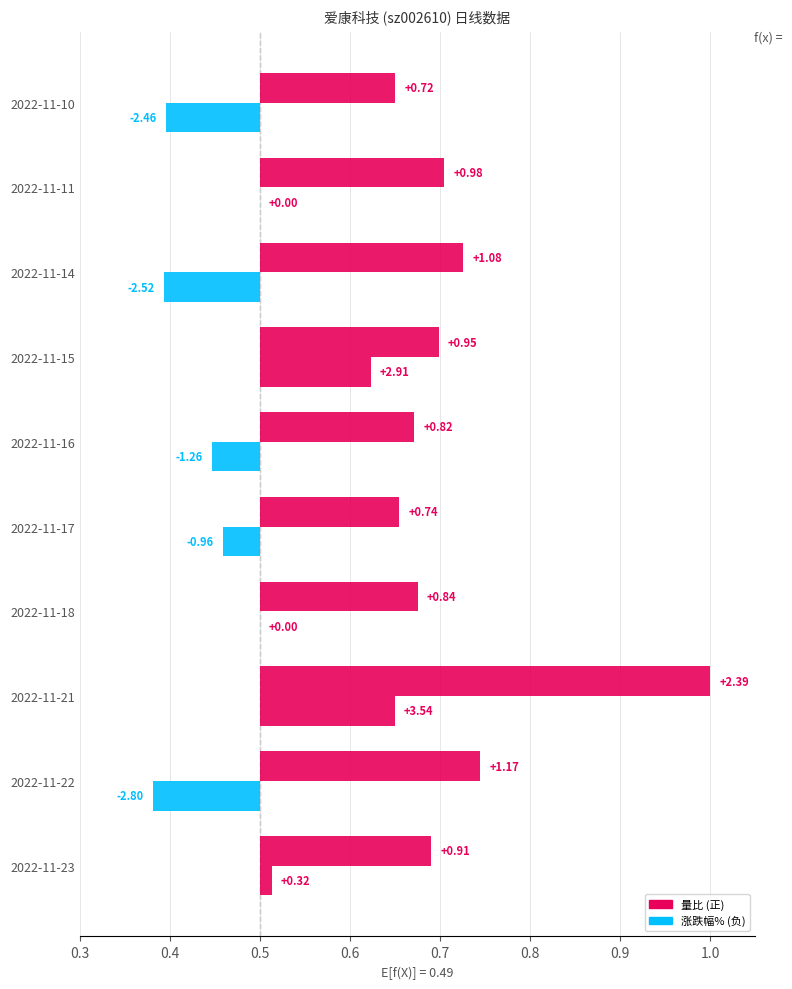

What are all the series names shown in the legend?

量比, 涨跌幅%